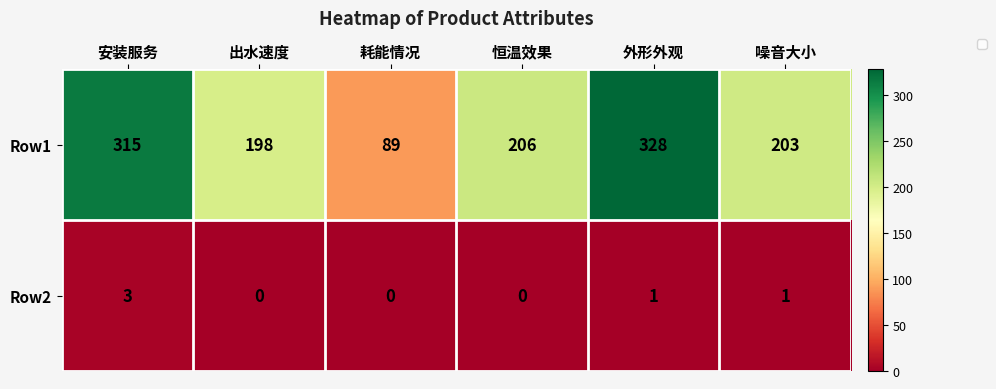

Which series has the widest spread of values?

Row1